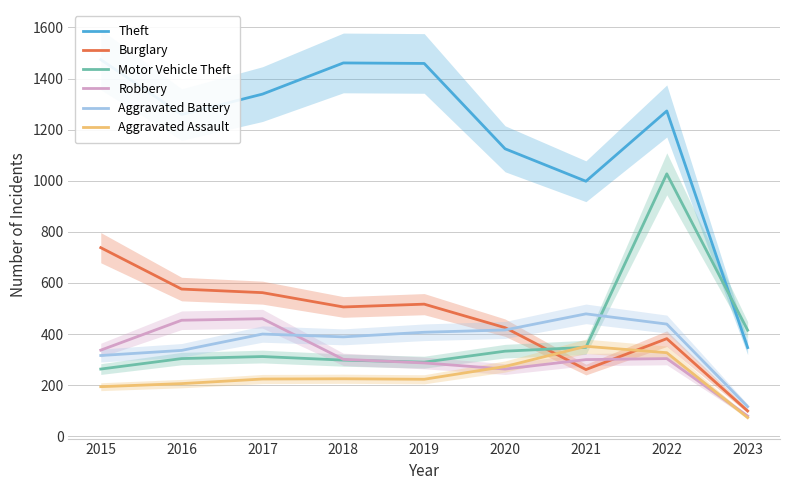

What is the smallest value displayed?

73